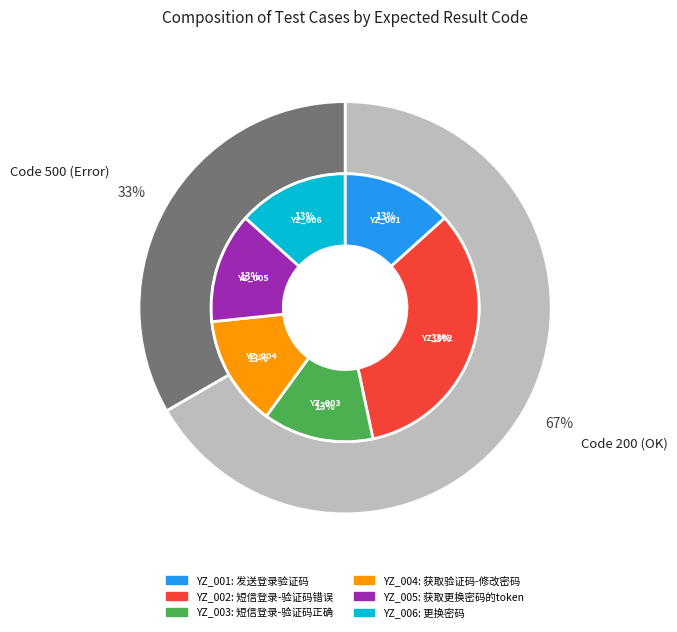

Which category has the smallest portion of the pie?

YZ_001